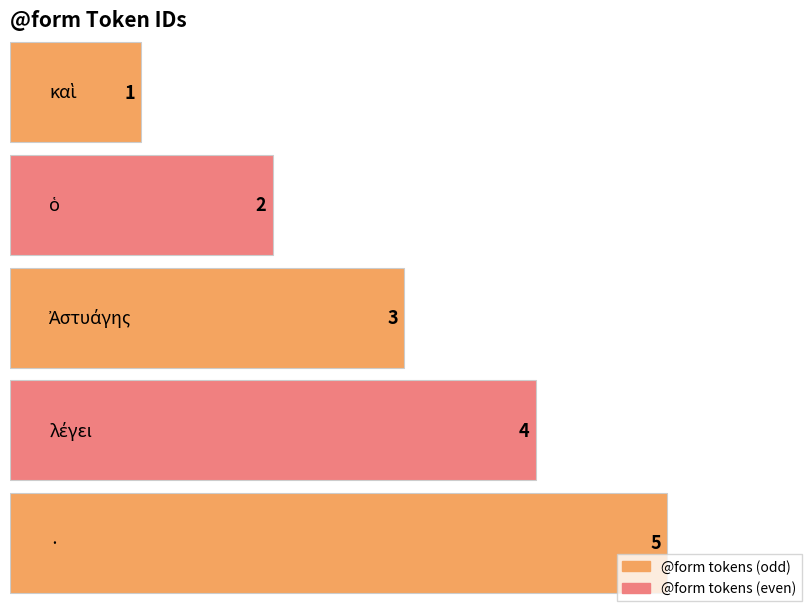

List the labels in order of value, largest first.

·, λέγει, Ἀστυάγης, ὁ, καὶ